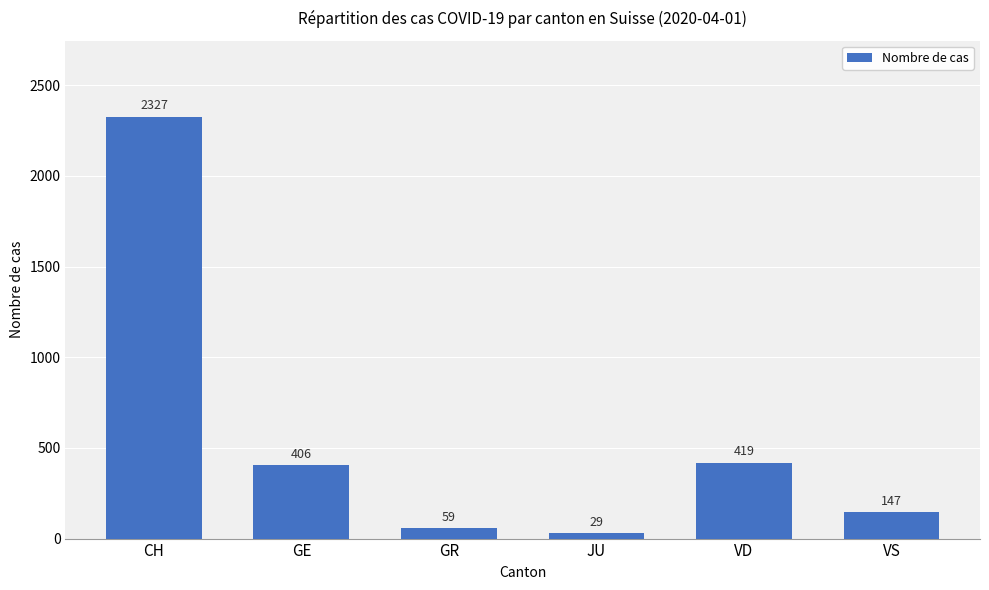

What is the change in value from CH to GE?

-1921